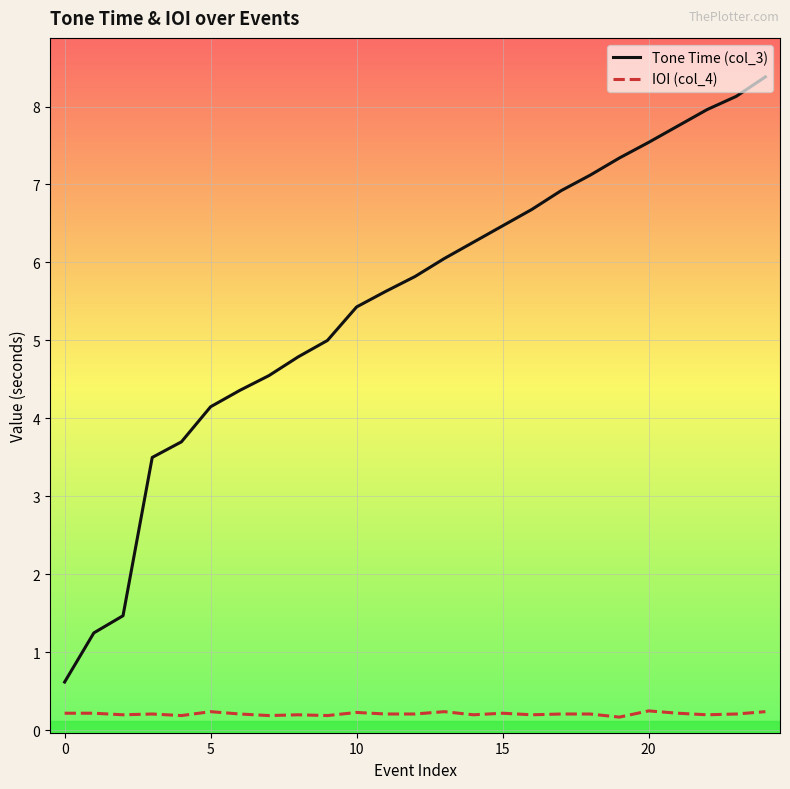

How many lines are shown in the chart?

2